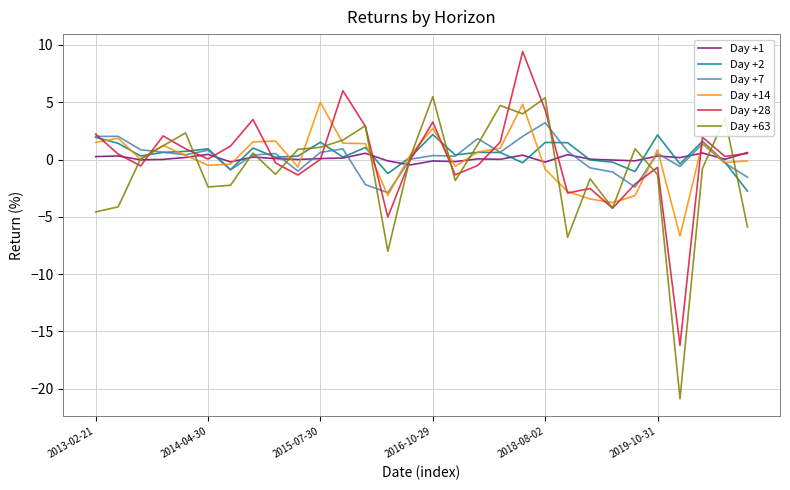

What is the minimum value shown in the chart?

-20.9